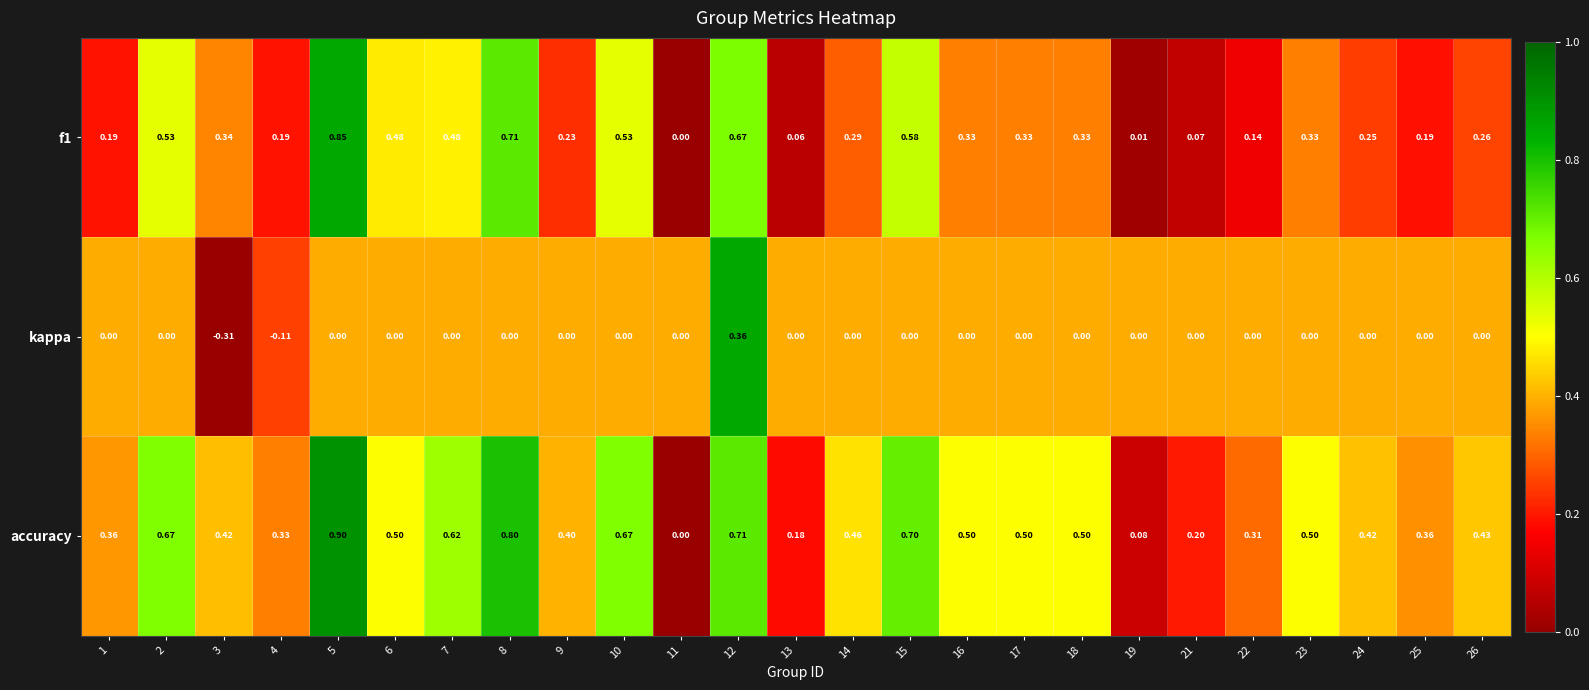

Which series has the largest total across all categories?

accuracy